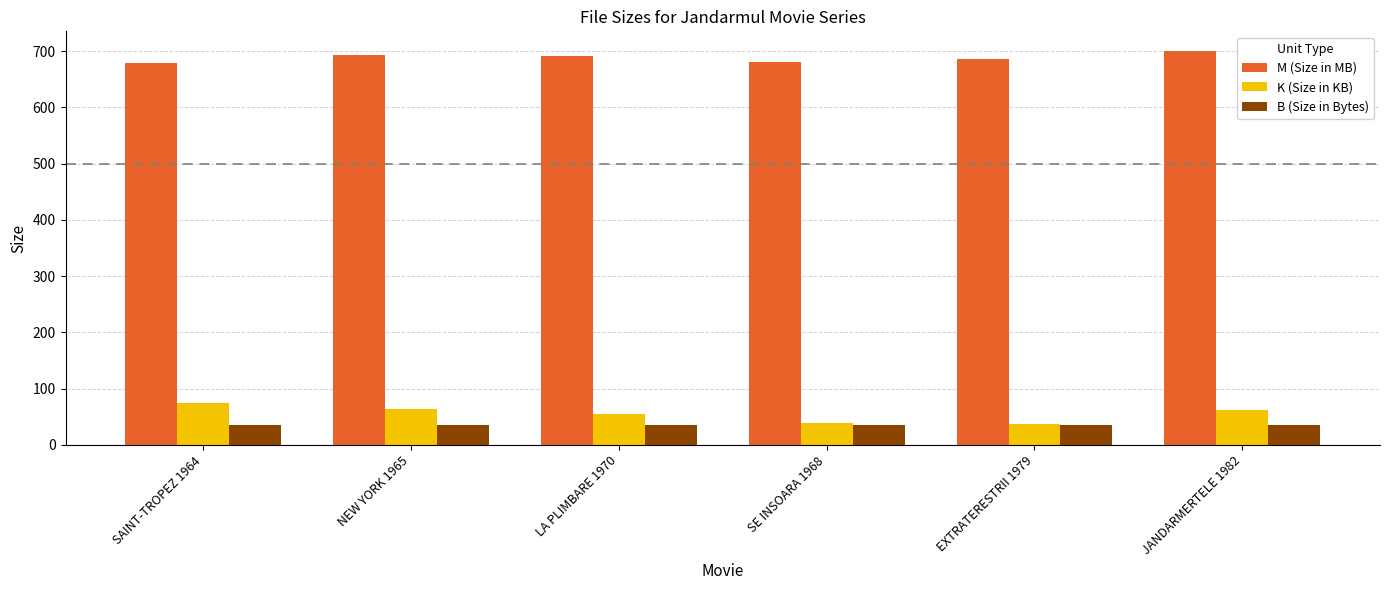

What is the difference between the maximum and minimum values in the K (Size in KB) series?

37.3